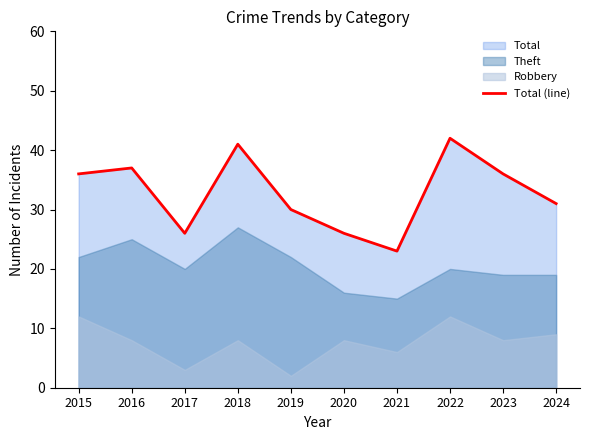

What is the difference between the second highest and minimum values?

18